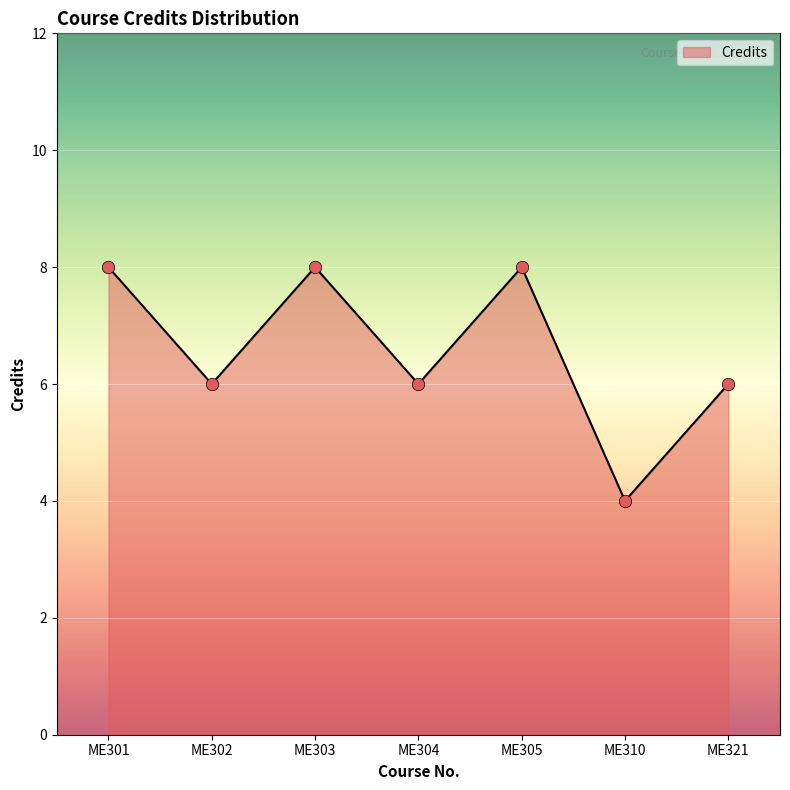

Approximately how many times larger is the value at ME305 compared to ME303?

1.0